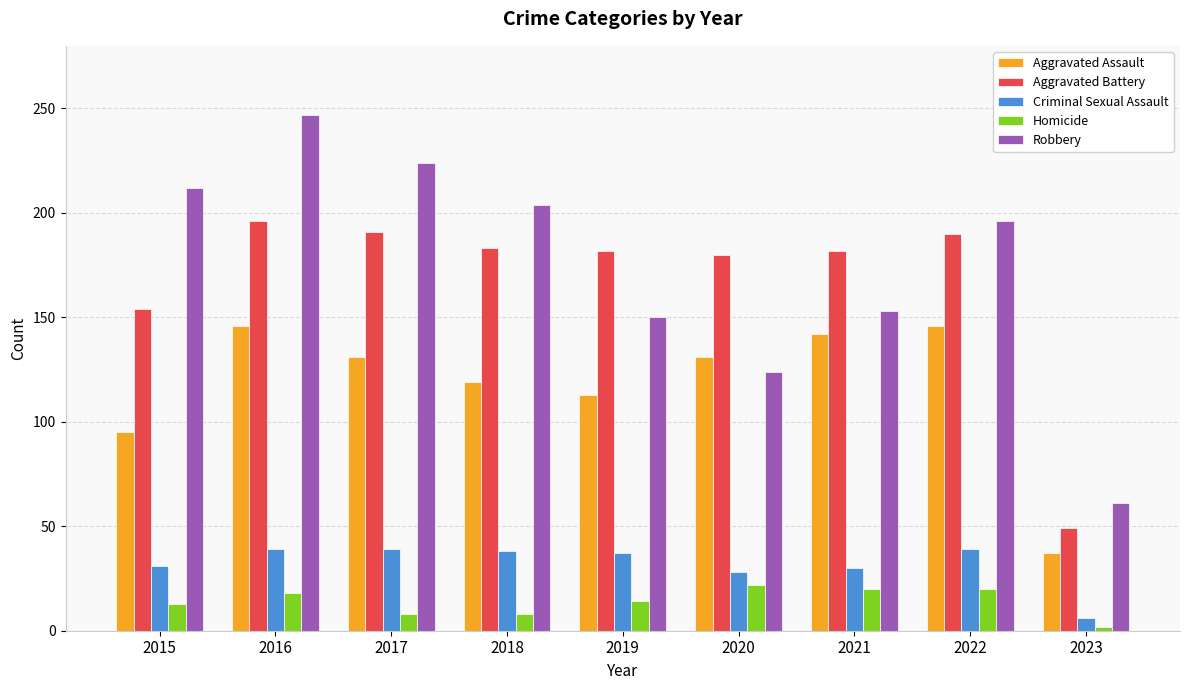

Count the number of categories in the chart.

9